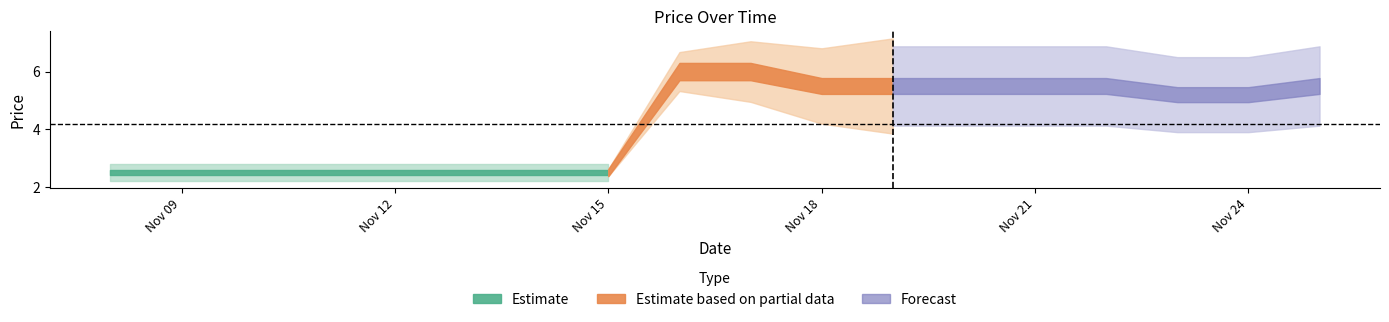

The value at 2021-11-15 is 1.6. True or false?

False